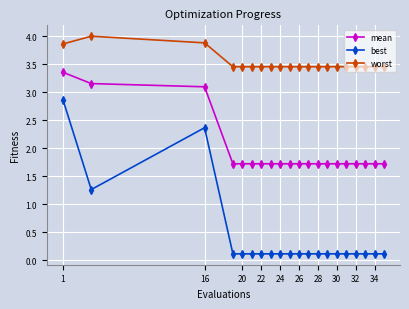

At how many categories does at least one series exceed 2?

20